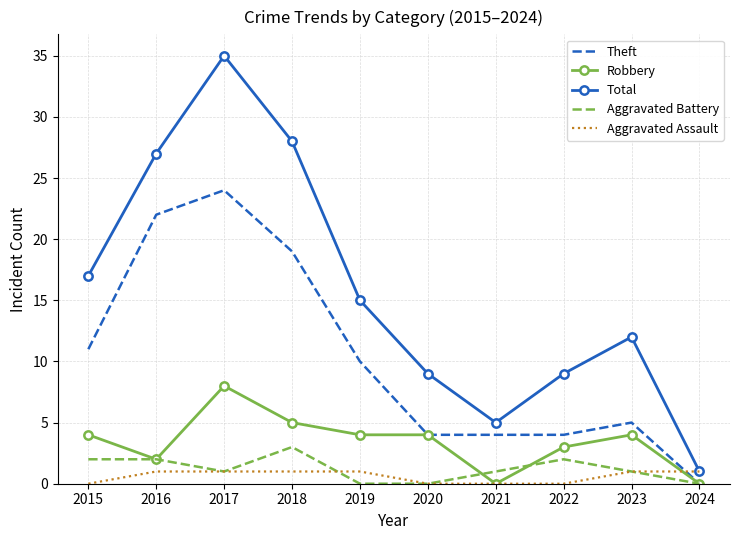

What is the total value across all series at 2019?

30